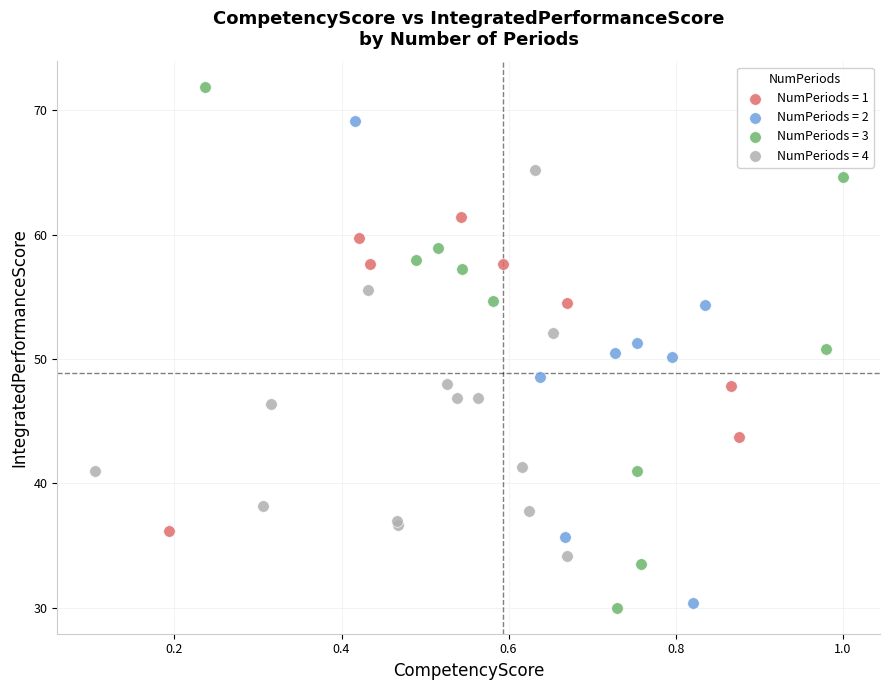

Which series has the widest spread of Y values?

NumPeriods = 3